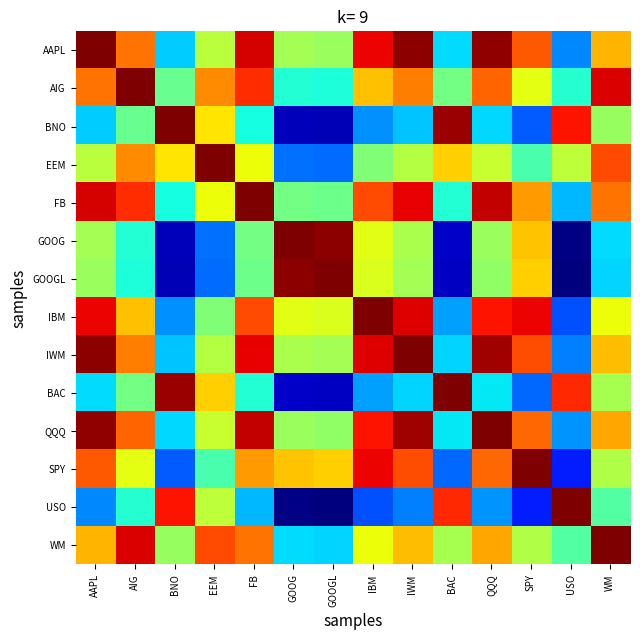

What is the spread (max minus min) of values at GOOGL?

1.0